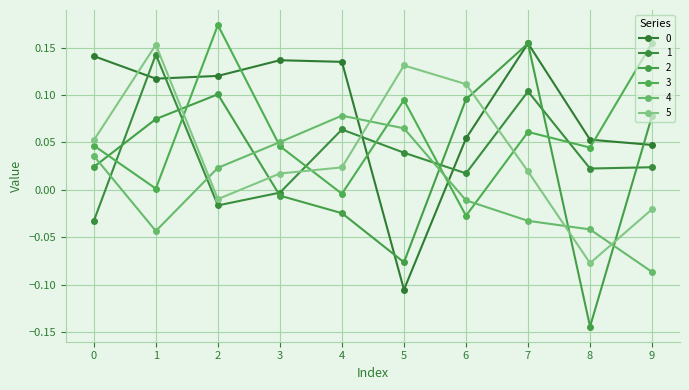

How many values in 2 are below zero?

4